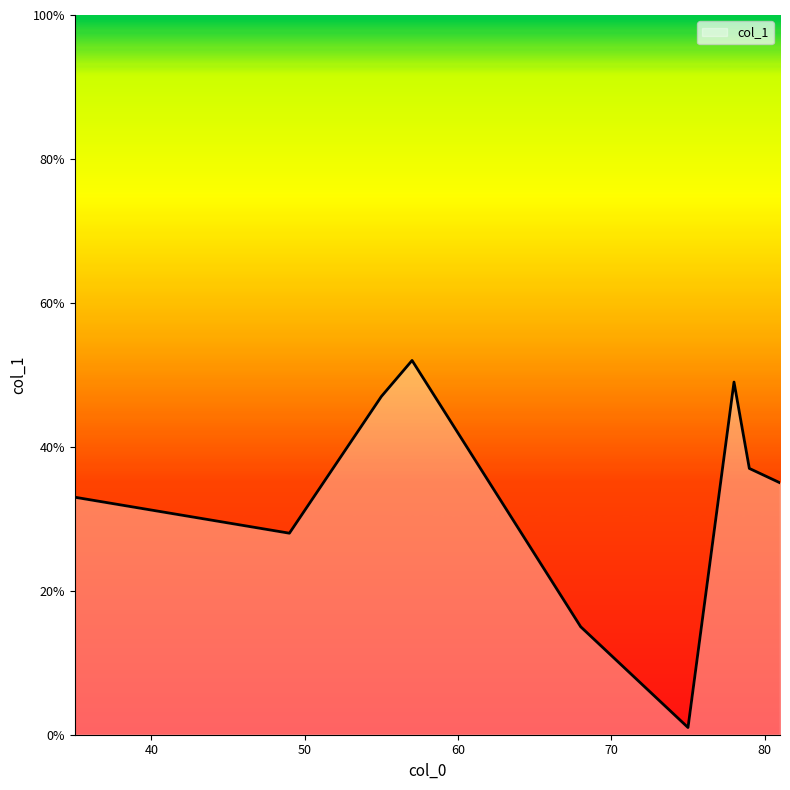

What is the difference between the maximum and minimum values?

51